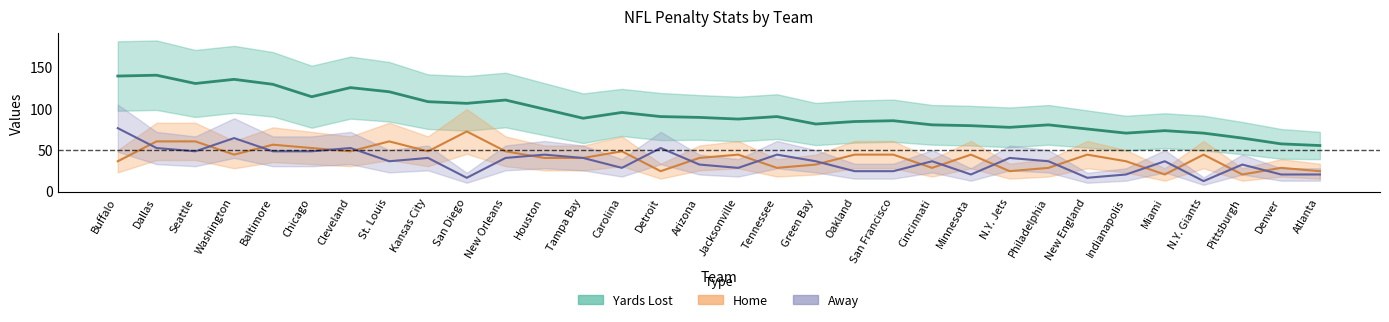

The Away series shows 33 at Atlanta. True or false?

False